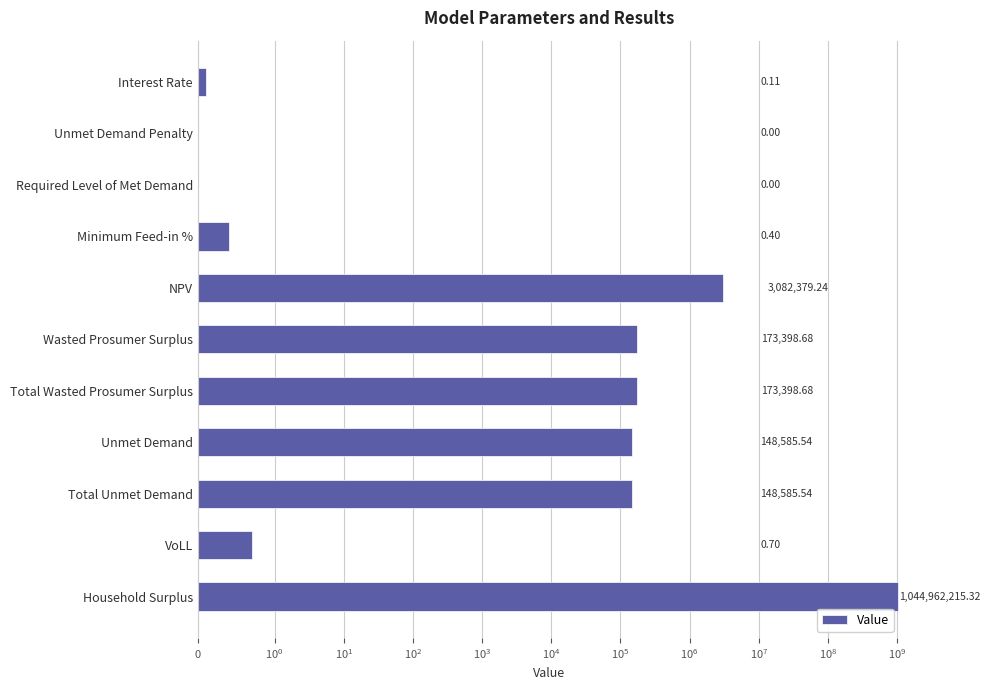

What value does the data have at Interest Rate?

0.1